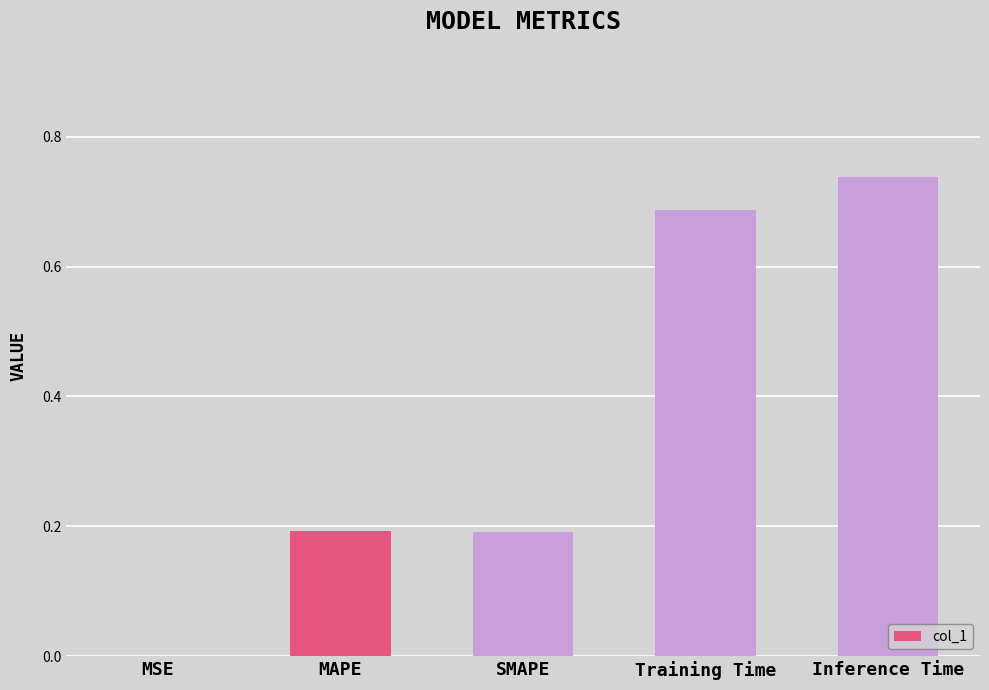

What is the sum of all values?

1.8